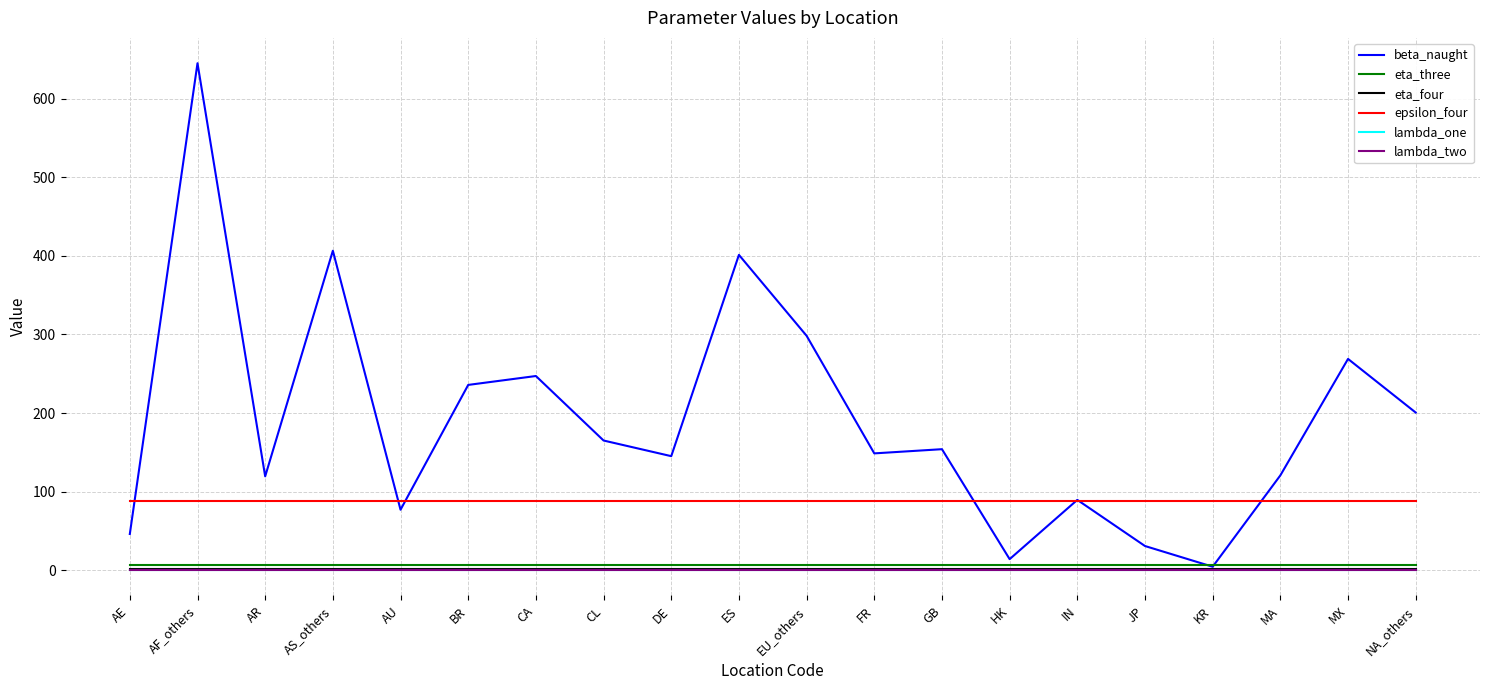

At which category does the chart reach its peak across all series?

AF_others